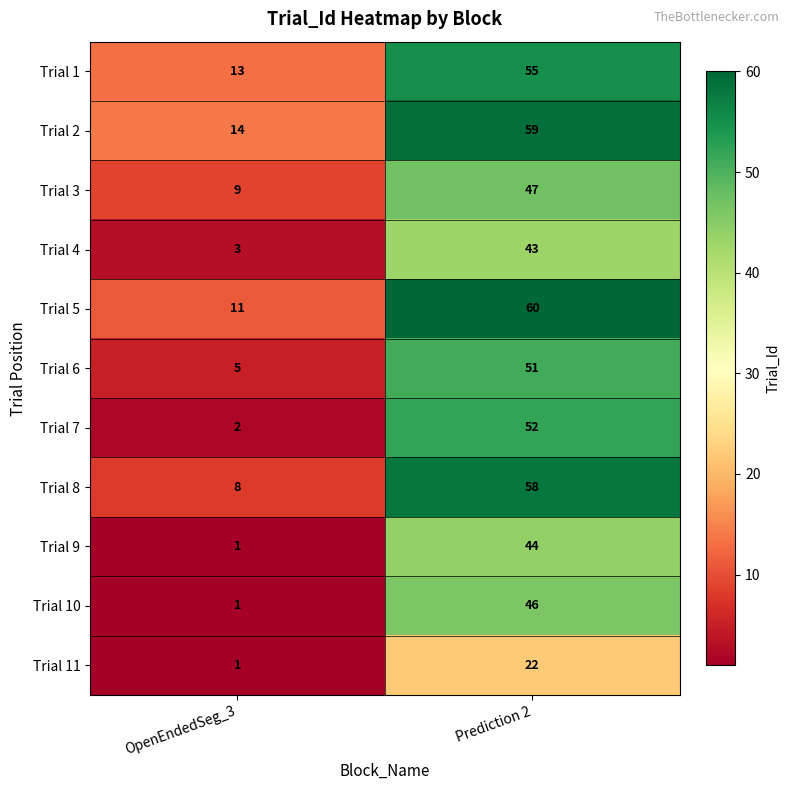

Rank the series at Prediction 2 from highest to lowest value.

Trial 5, Trial 2, Trial 8, Trial 1, Trial 7, Trial 6, Trial 3, Trial 10, Trial 9, Trial 4, Trial 11